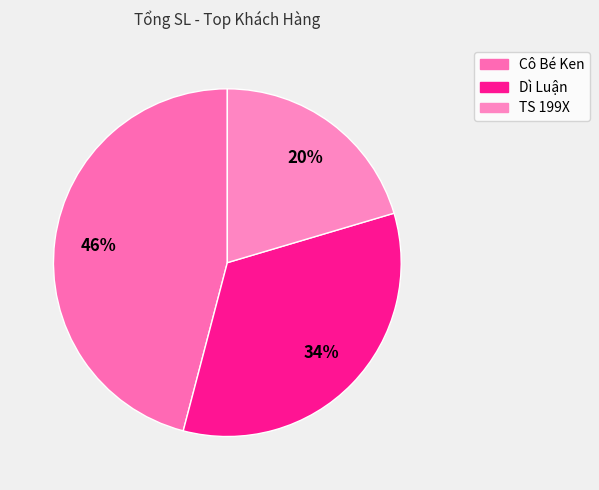

To the nearest percent, what is the combined percentage of Dì Luận and TS 199X?

54%